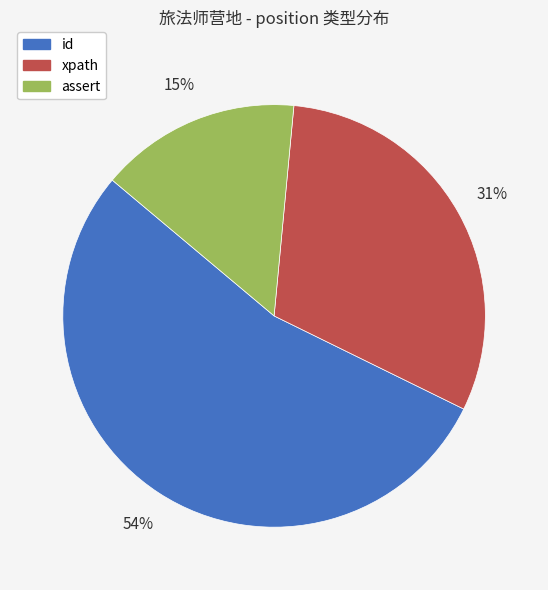

Does any single category account for the majority?

Yes